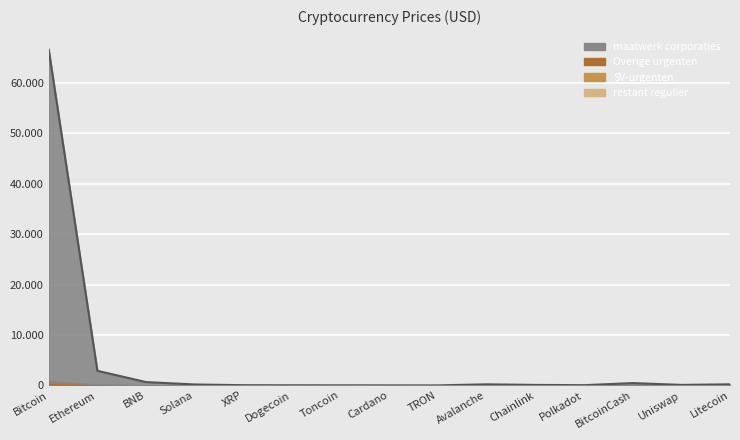

At which label is restant regulier closest to 0?

Ethereum